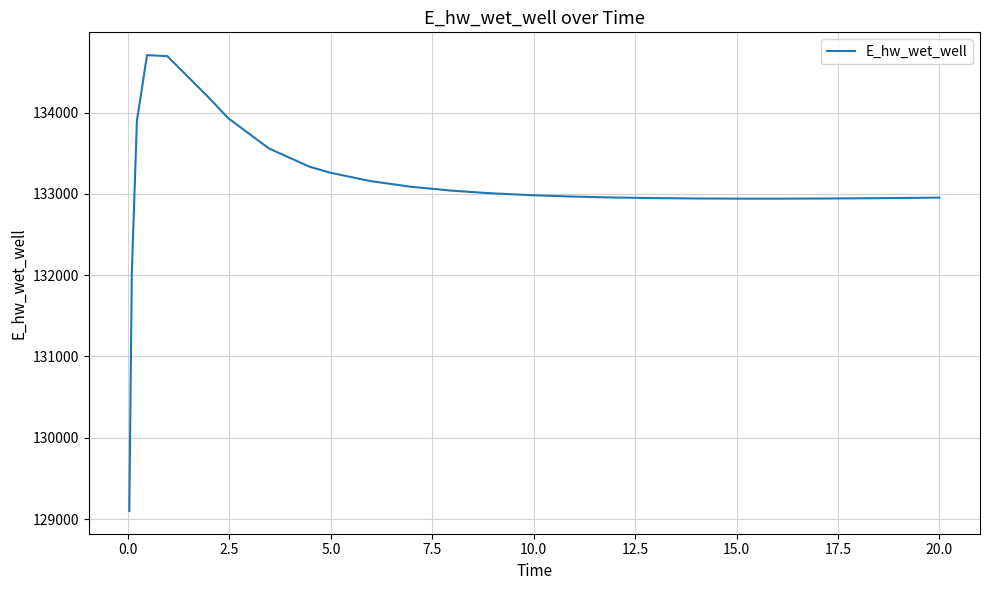

What is the greatest value displayed?

134706.8